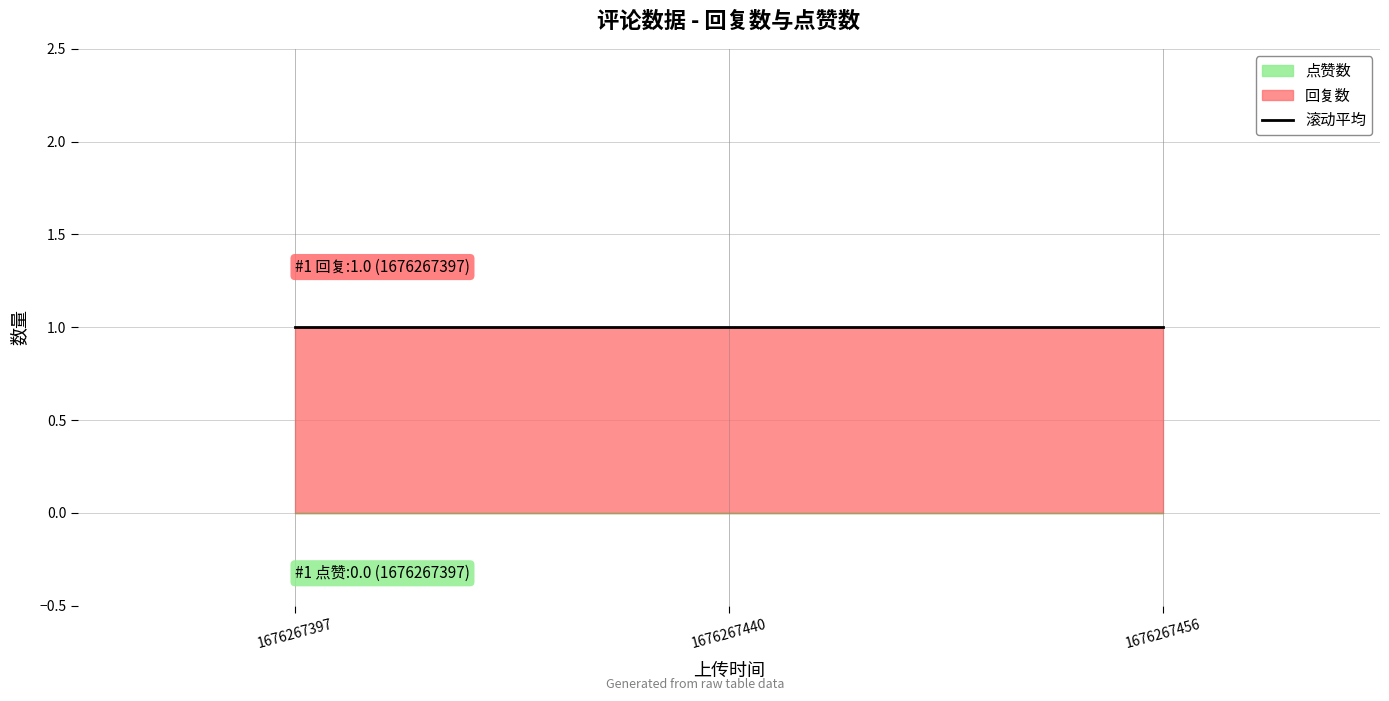

Does the chart have visible grid lines?

Yes